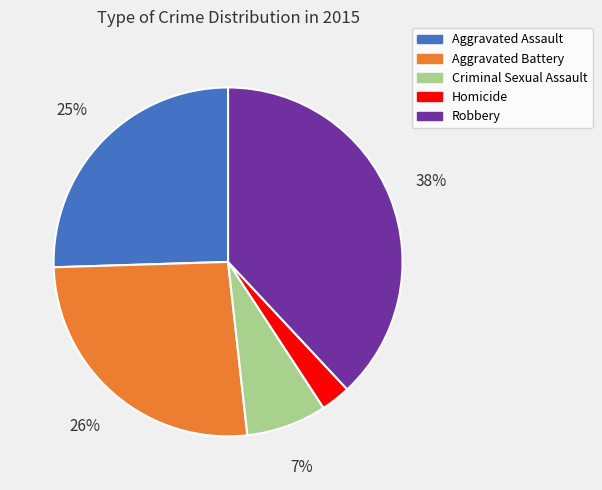

Does any single category account for the majority?

No